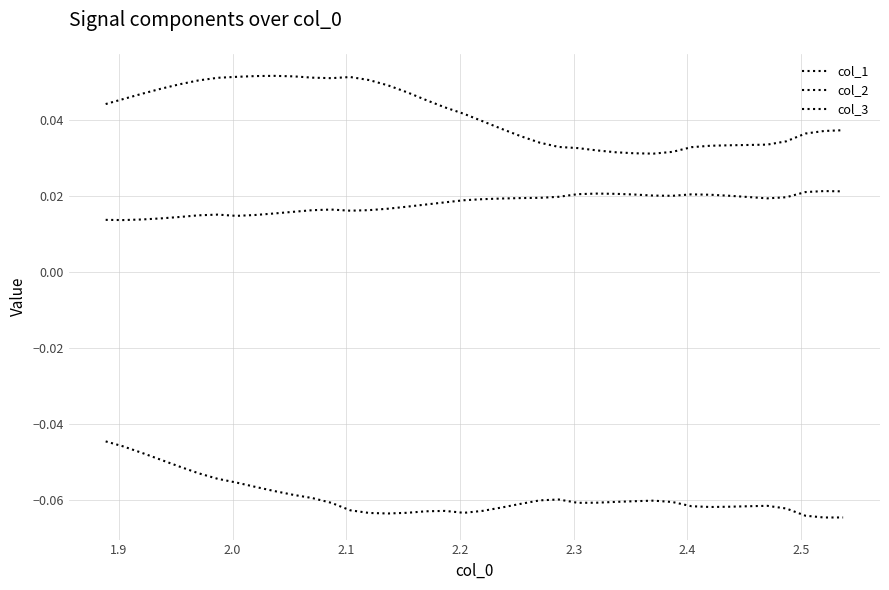

How many lines are shown in the chart?

3